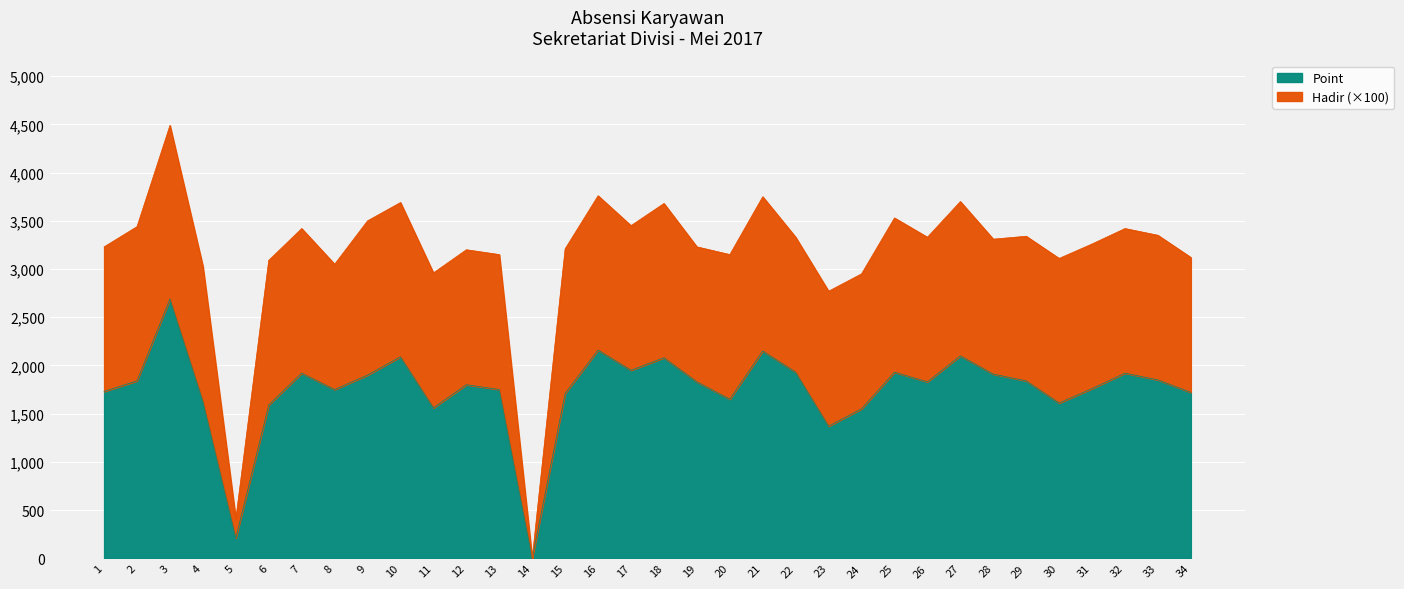

Approximately how many times larger is the value at 22 compared to 7?

1.0